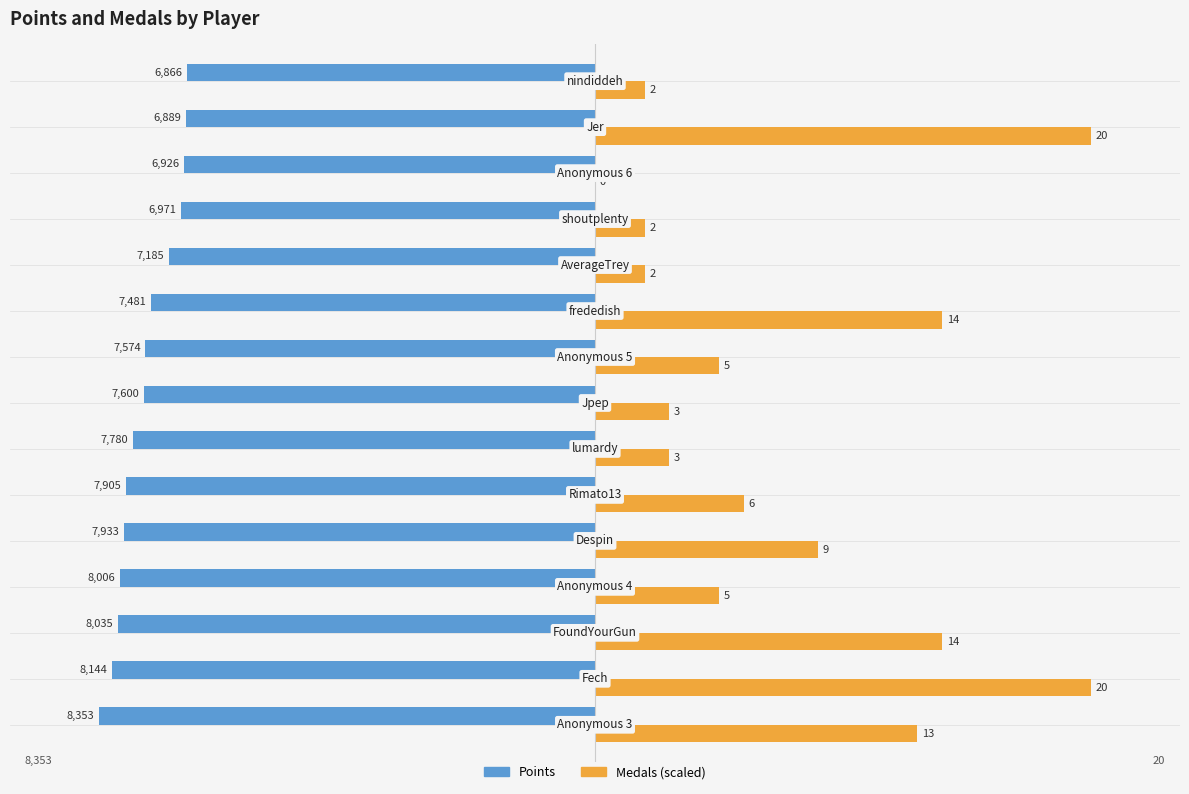

What are all the series names shown in the legend?

Points, Medals (scaled)